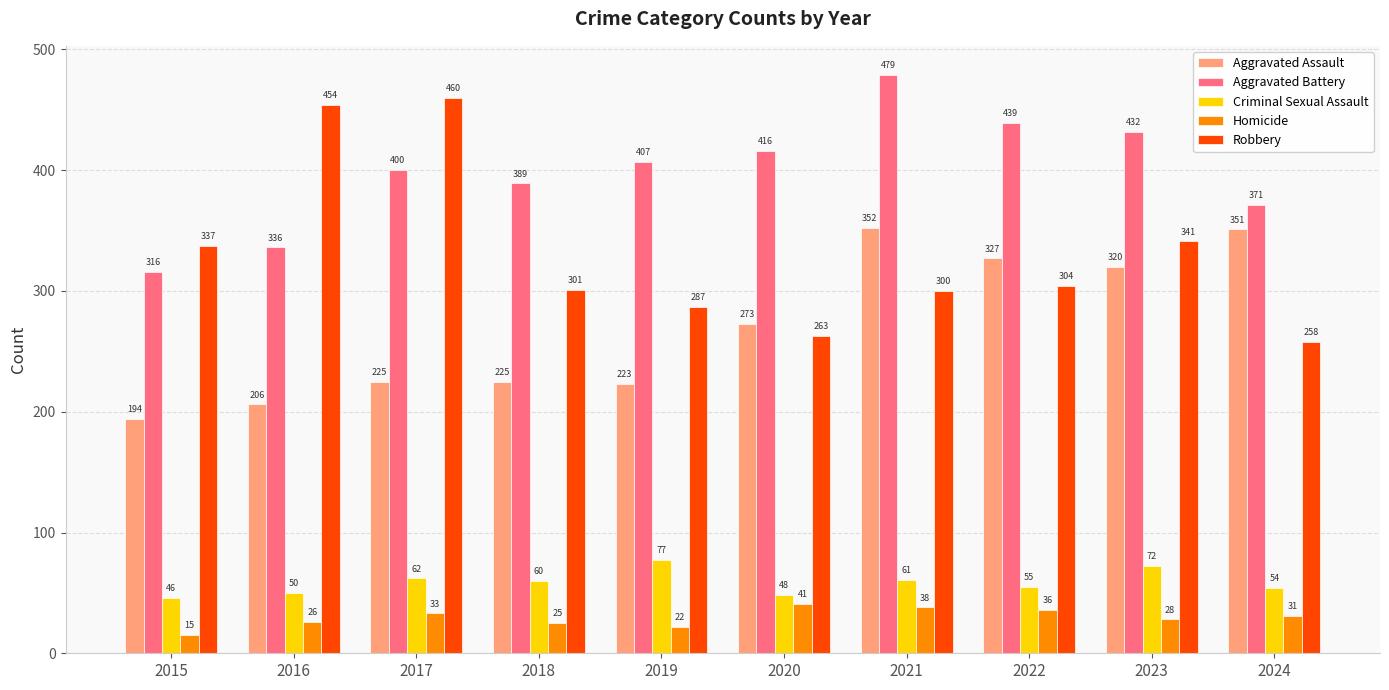

What is the spread (max minus min) of values at 2018?

364